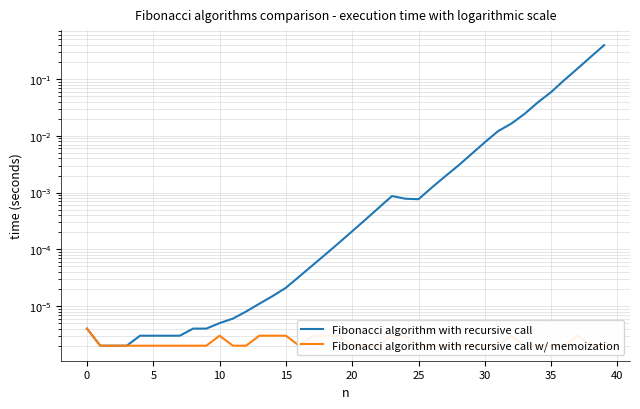

True or false: Fibonacci algorithm with recursive call and Fibonacci algorithm with recursive call w/ memoization intersect in this chart.

False